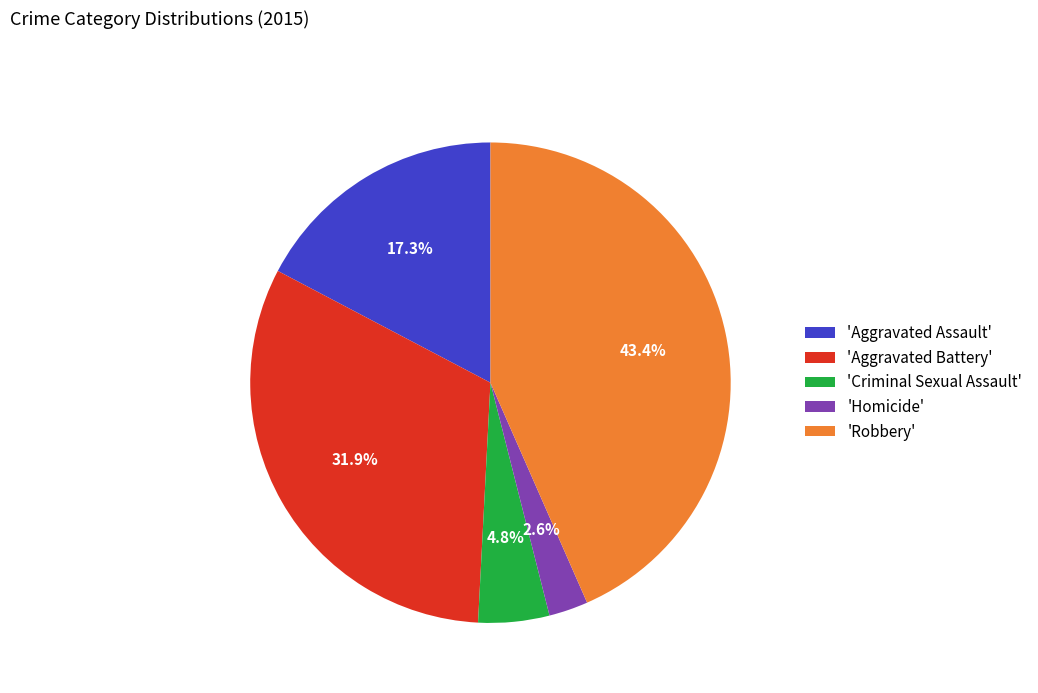

How many slices are in this pie chart?

5